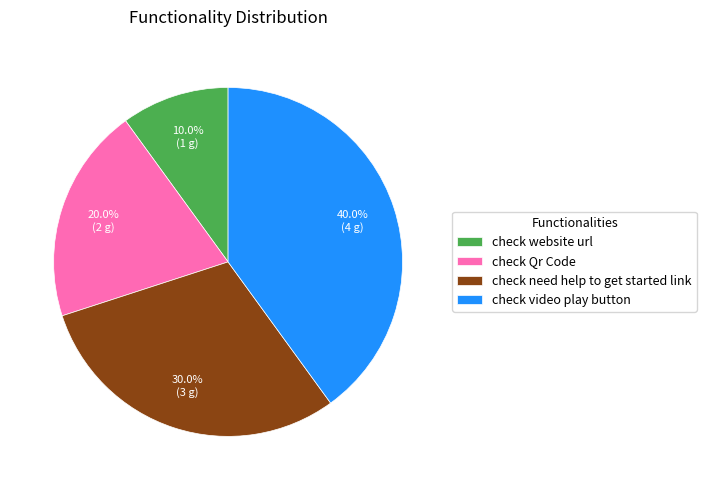

What portion of the pie excludes check need help to get started link?

70.0%